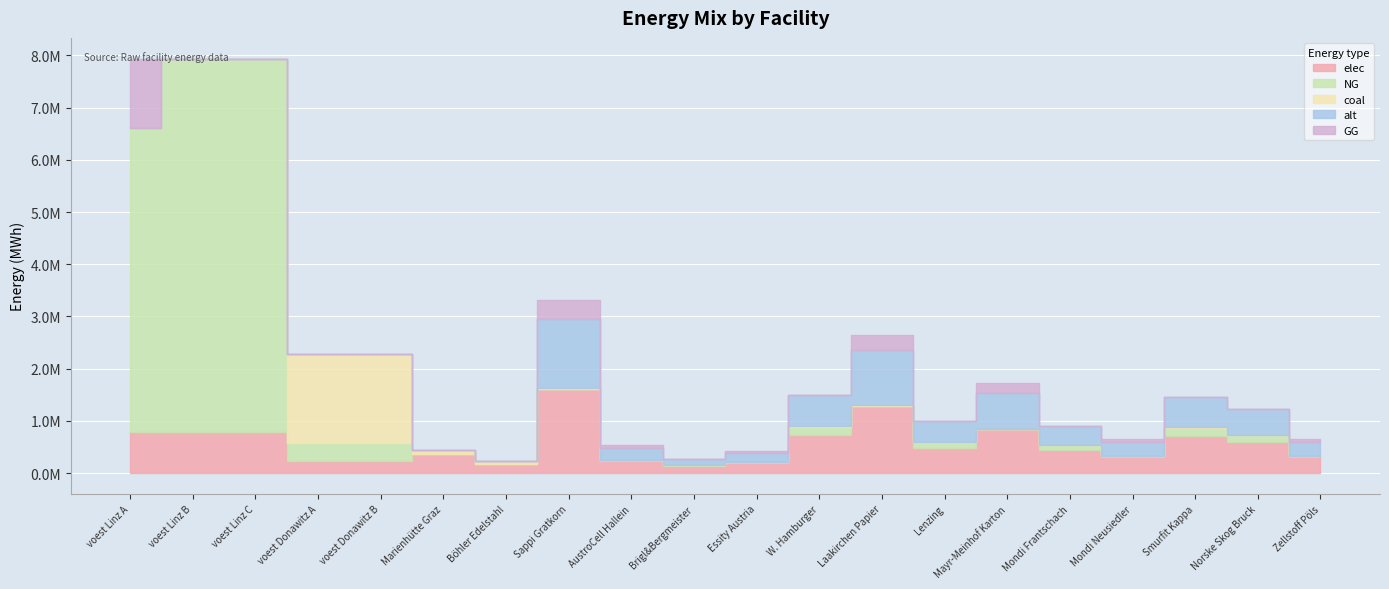

At how many categories does at least one series exceed 3216791?

3